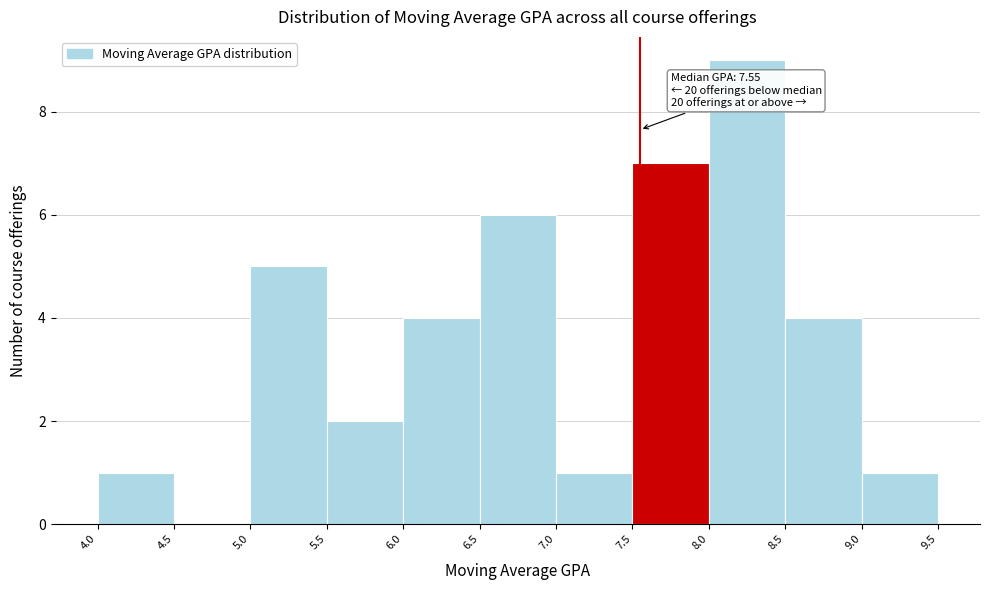

Over which range of the x-axis is the bar tallest?

8.0 to 8.5